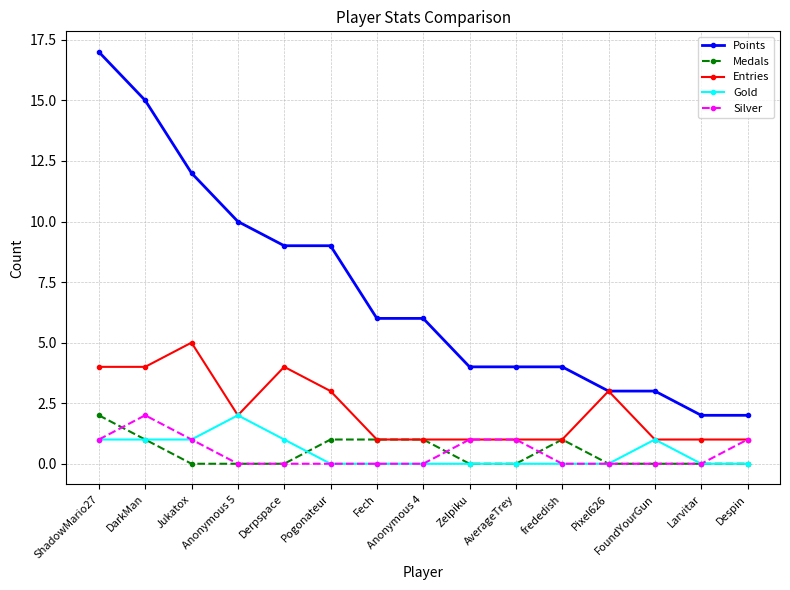

Which series has the largest total across all categories?

Points